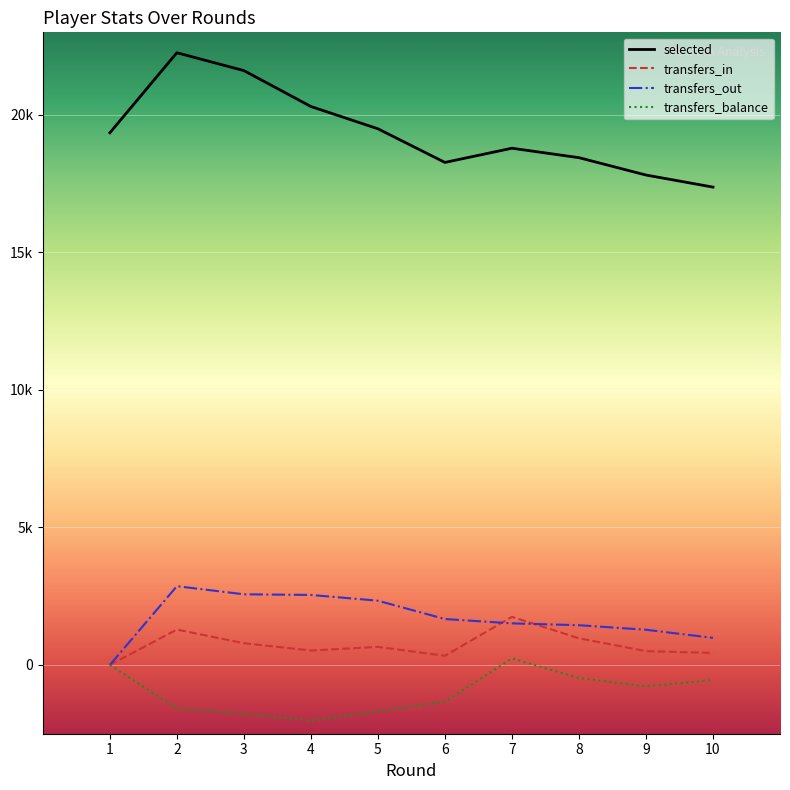

What are all the series names shown in the legend?

selected, transfers_in, transfers_out, transfers_balance